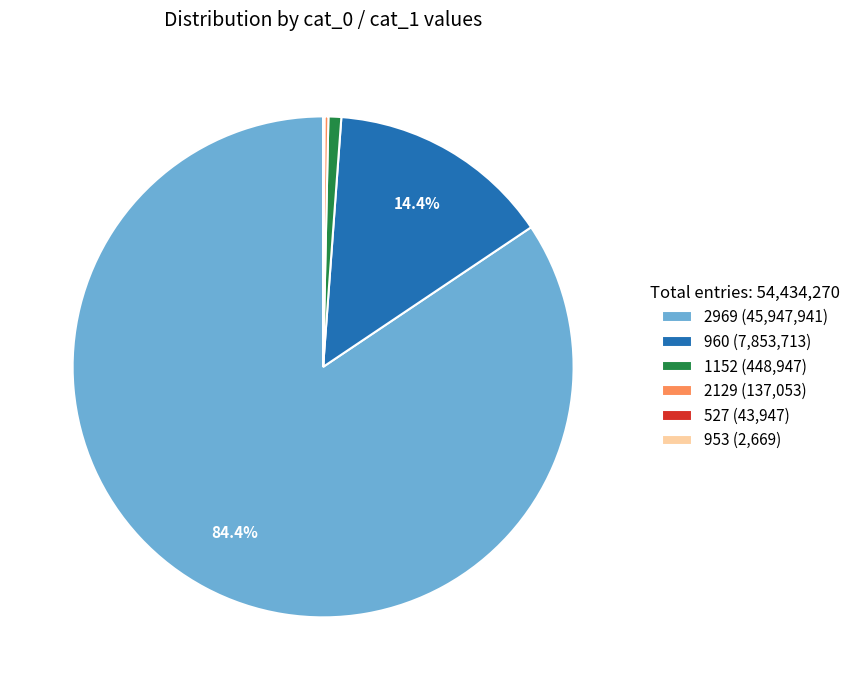

What is the majority slice?

2969 (45,947,941)